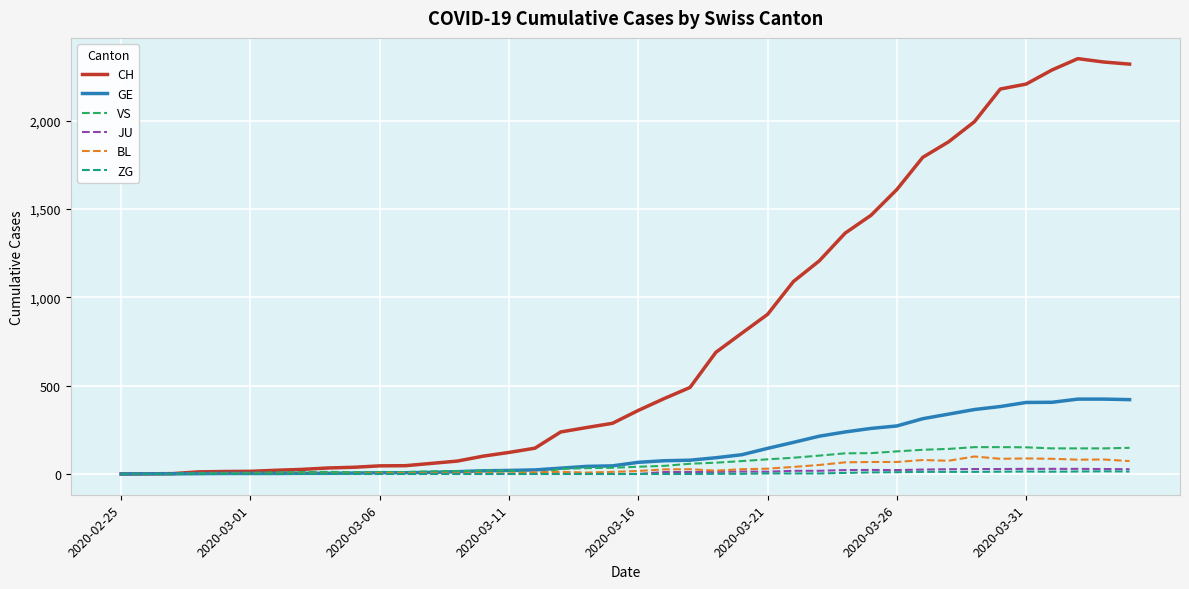

Which series has the largest total across all categories?

CH